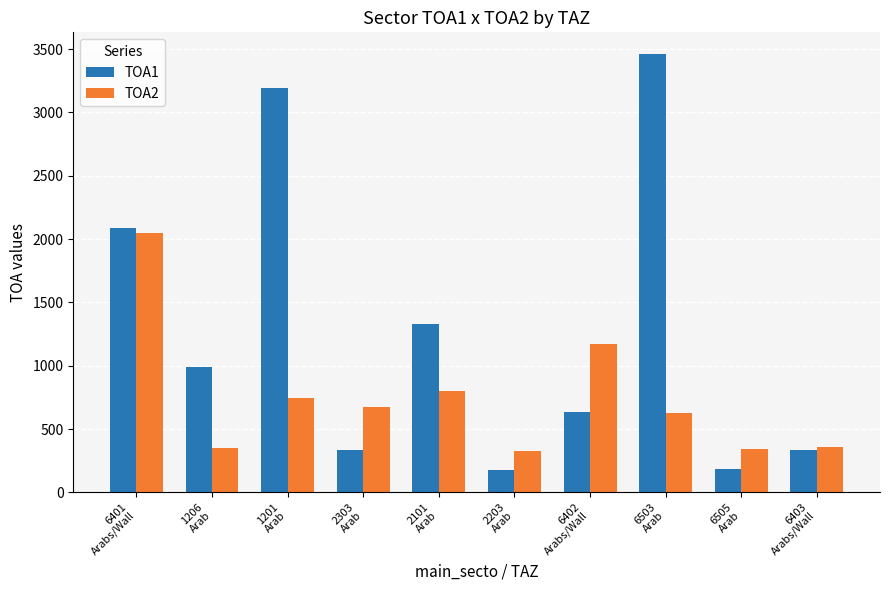

The value of TOA1 at 2303
Arab is 136.3. True or false?

False